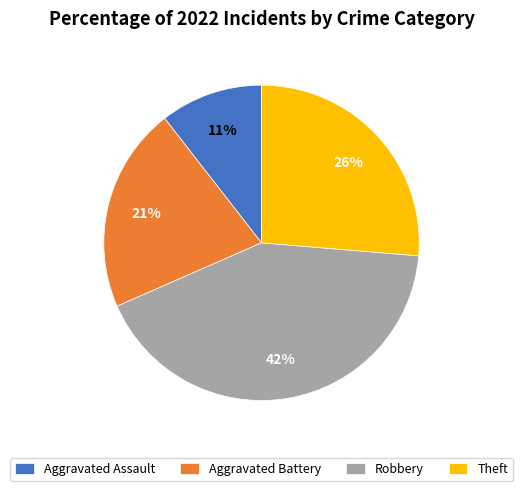

How many slices are in this pie chart?

4